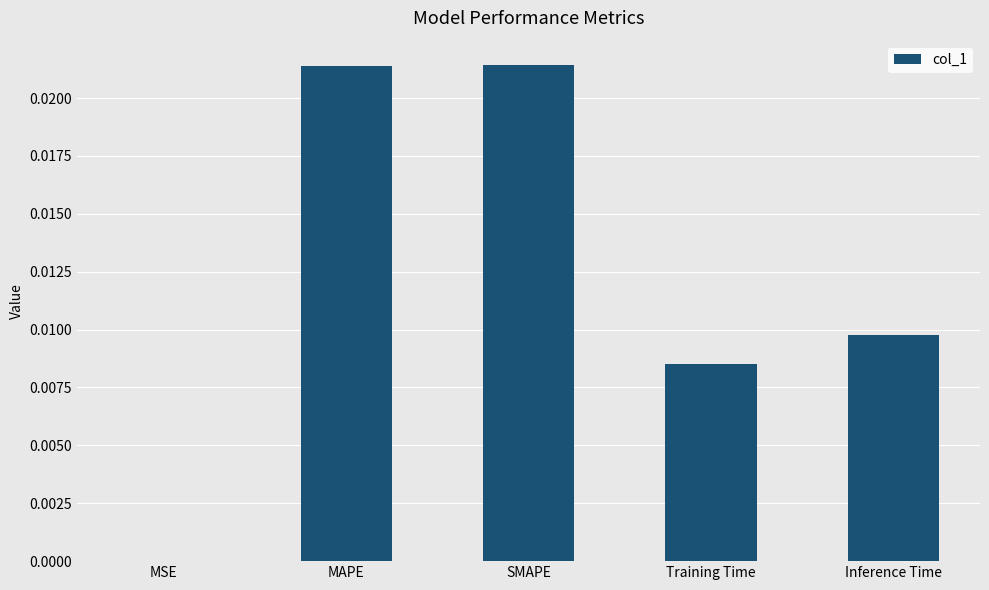

Is it true that the value at Training Time is 0.0?

True